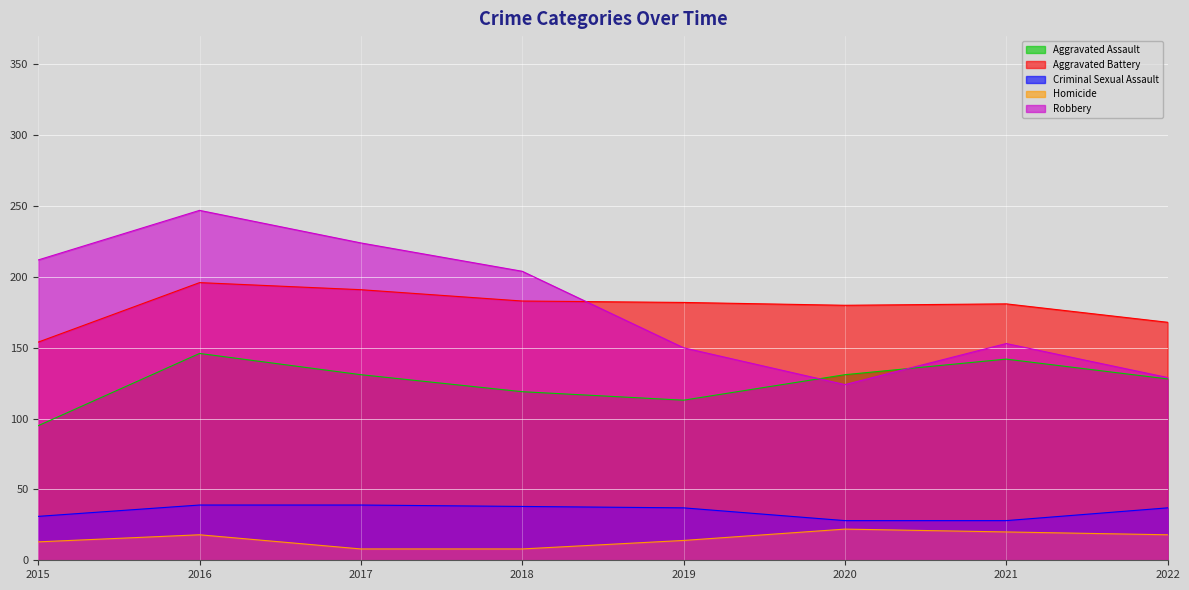

The Criminal Sexual Assault series shows 50 at 2015. True or false?

False